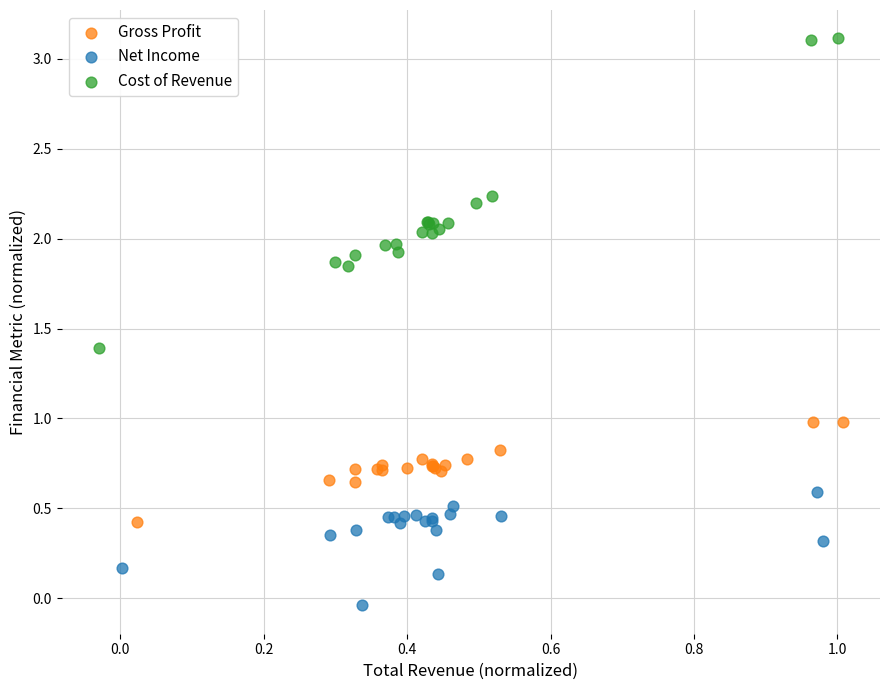

What are all the series names shown in the legend?

Gross Profit, Net Income, Cost of Revenue